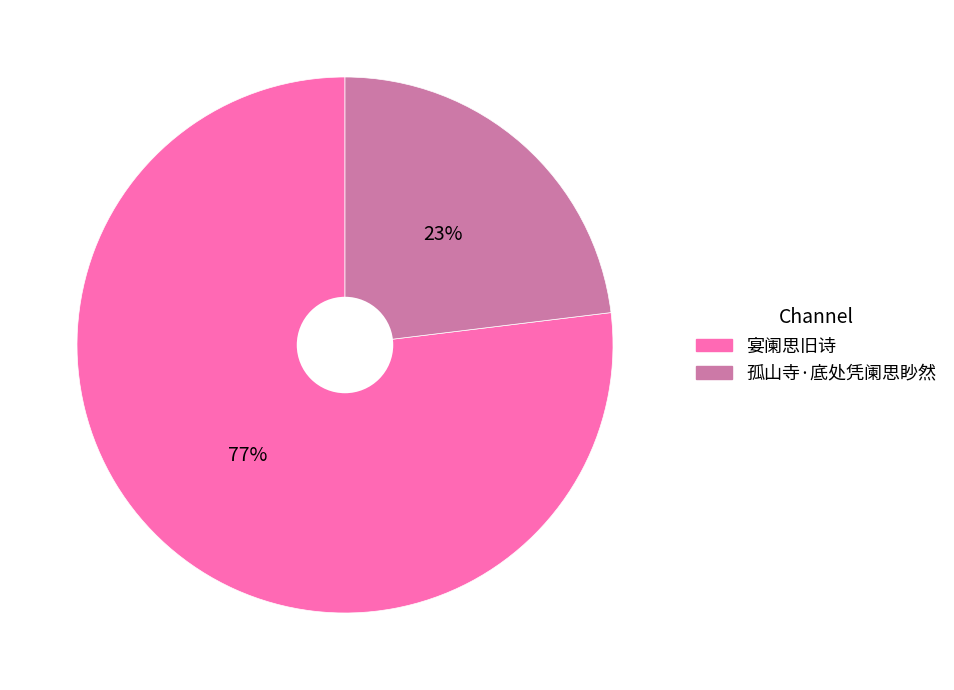

To the nearest percent, what is the difference between the 宴阑思旧诗 and 孤山寺·底处凭阑思眇然 slice percentages?

54%